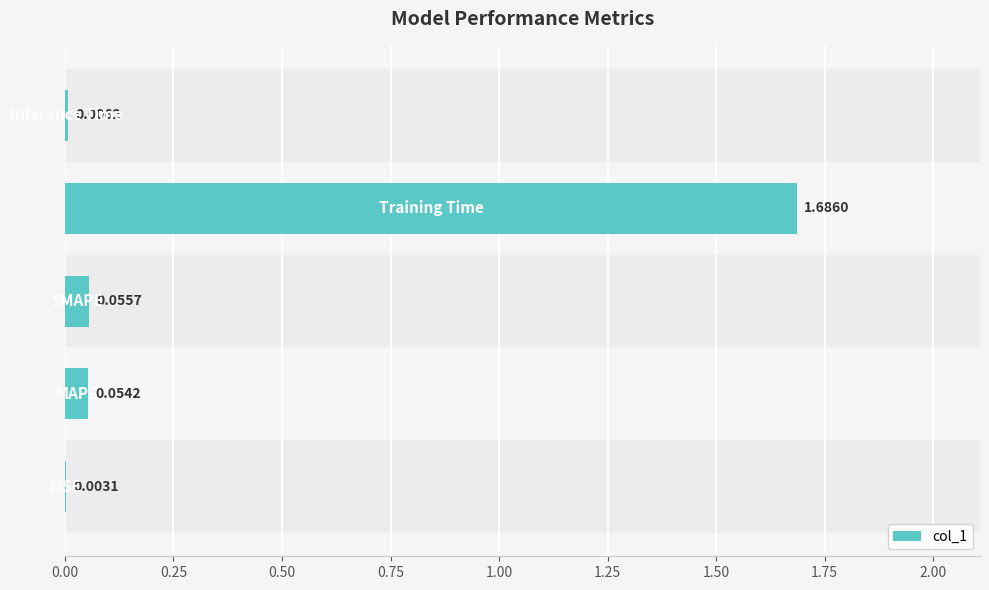

What is the sum of all values?

1.8